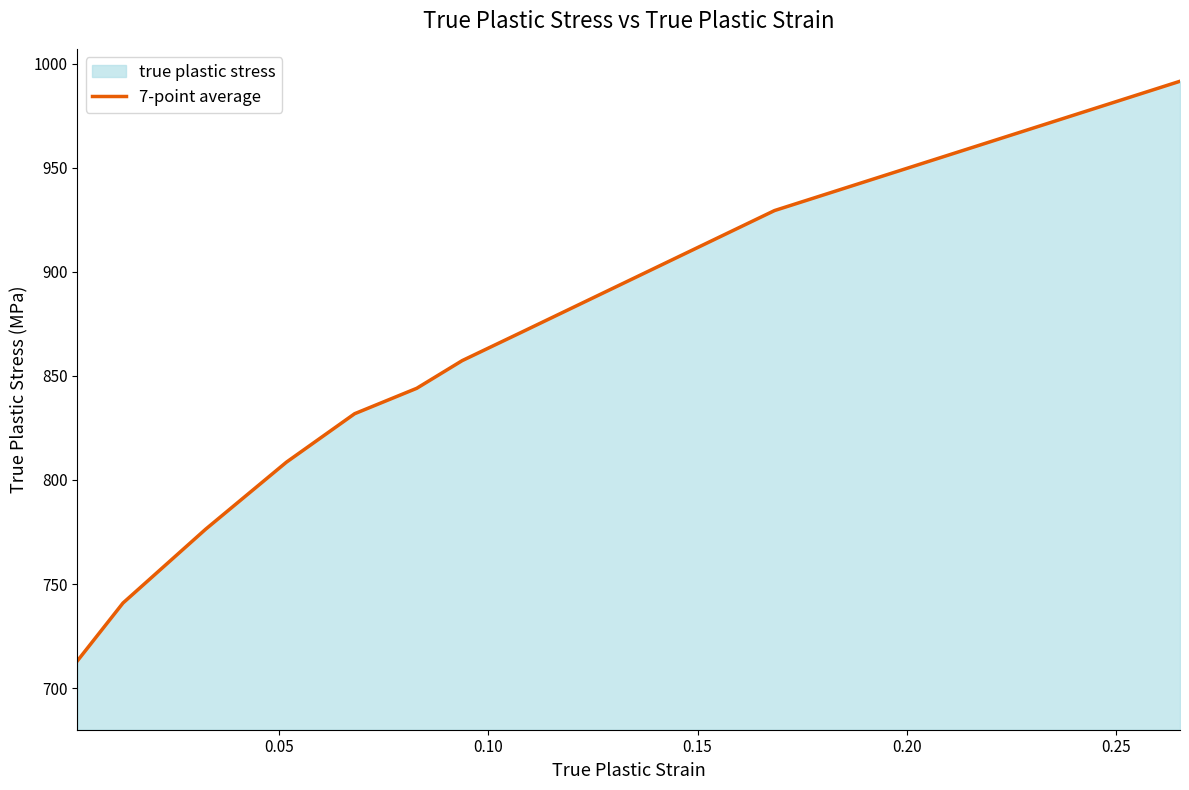

What is the value of the 9th point from the left?

929.5